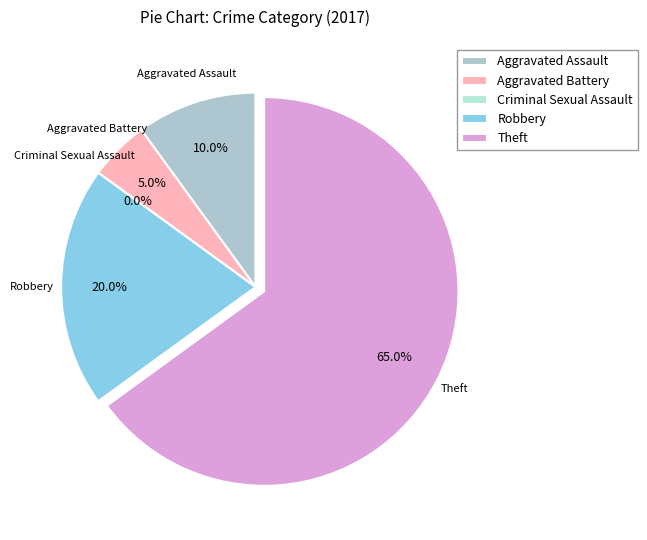

Which has a higher value, Robbery or Aggravated Battery?

Robbery